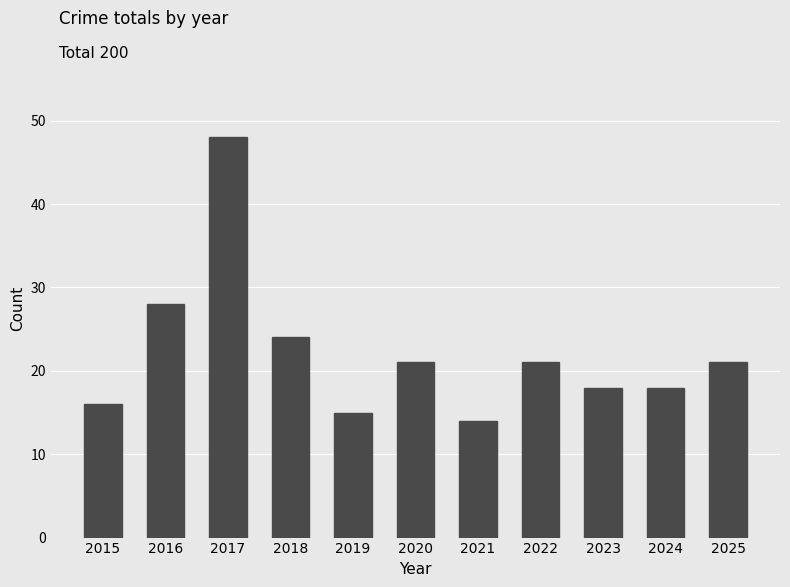

What is the sum of all values?

244